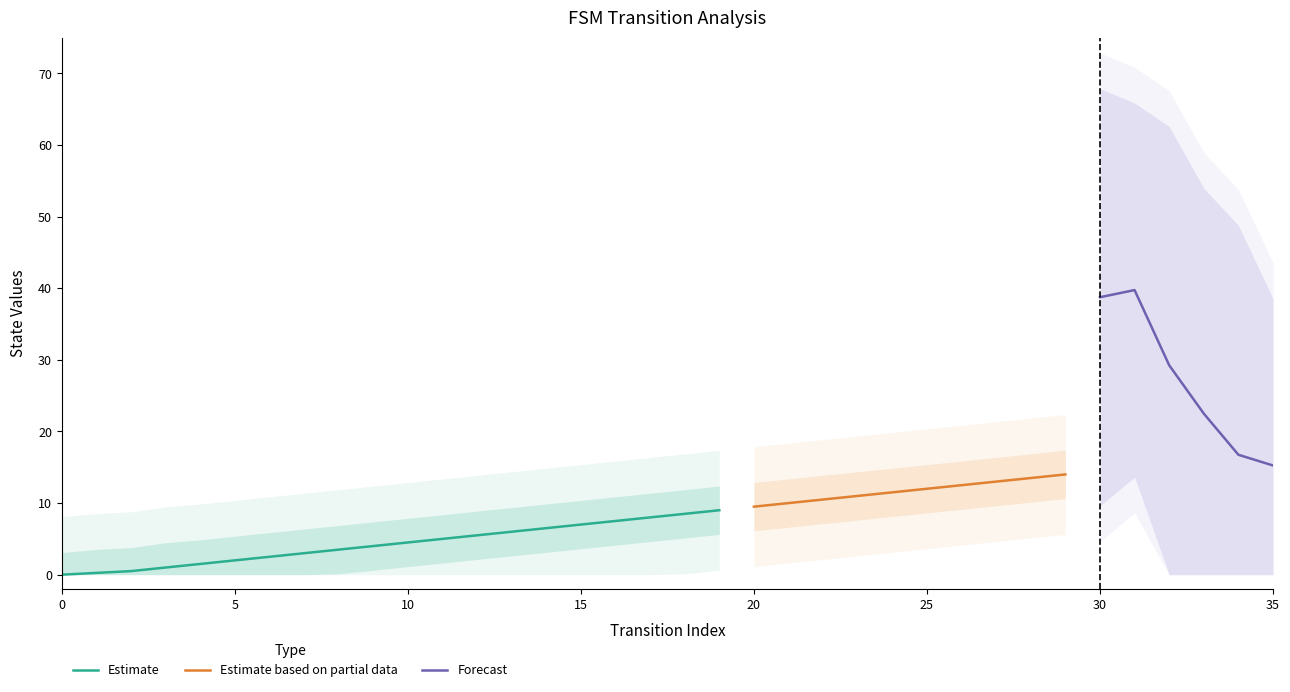

What is the highest value of the Estimate series?

9.0